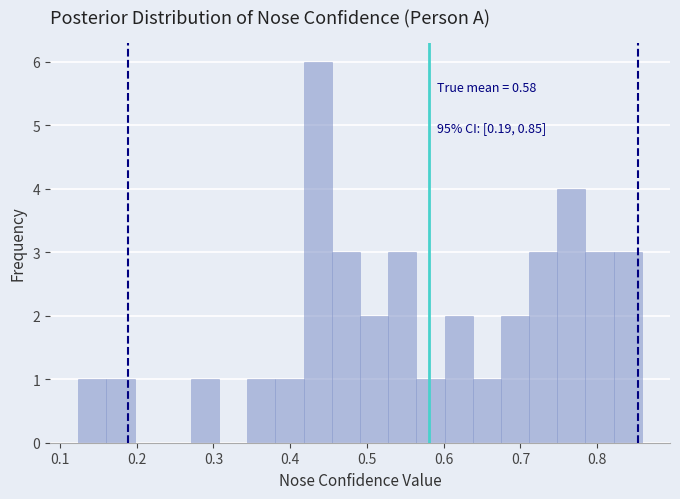

Read against the x-axis, roughly where is the centre of the tallest bar?

0.44